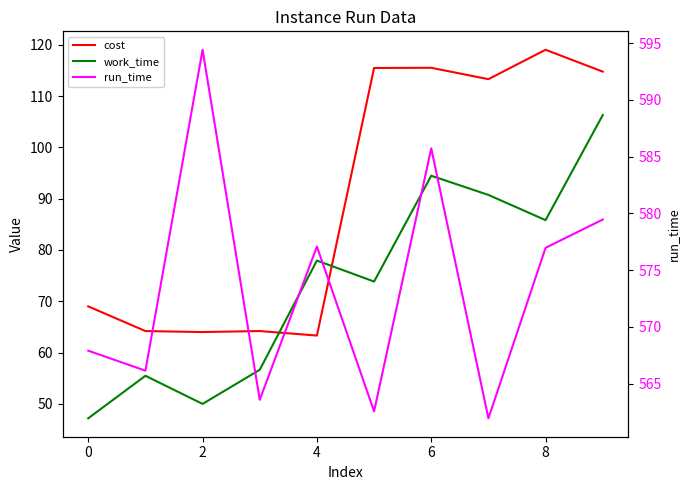

What is the total value across all series at 0?

685.8